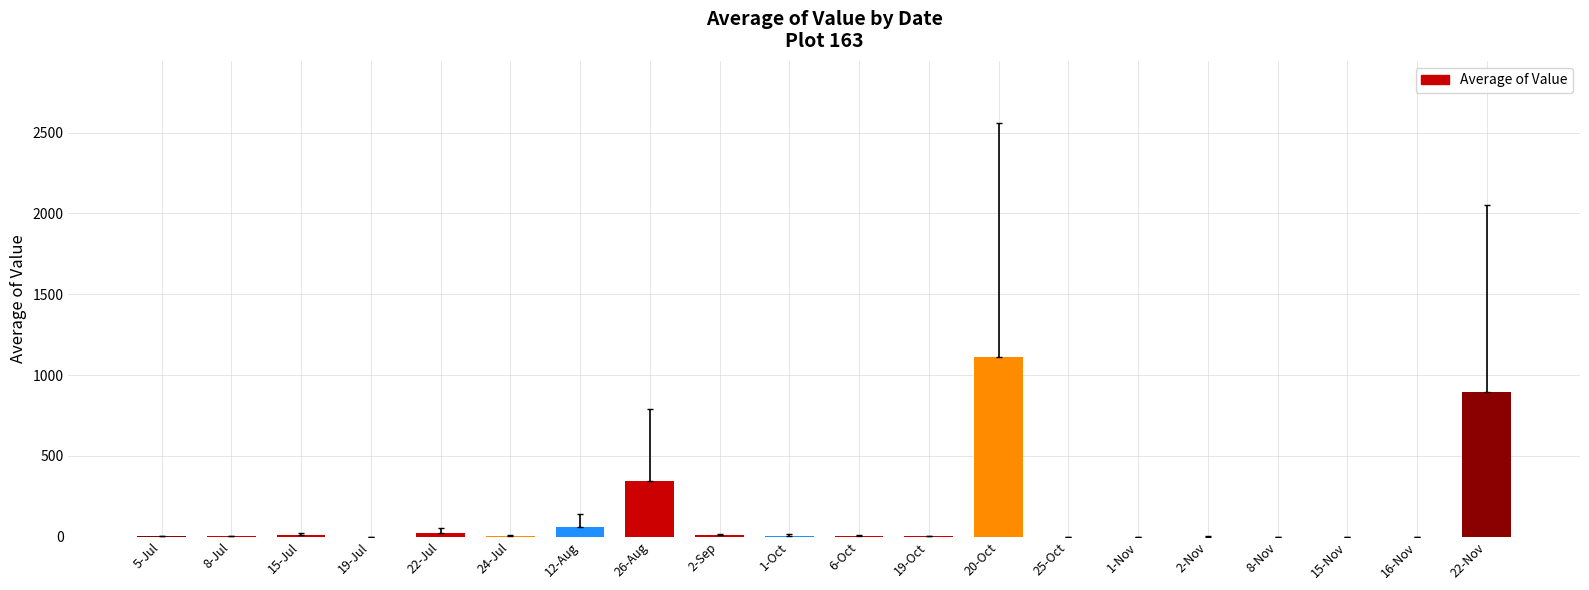

Where is the data nearest to the value 556?

26-Aug